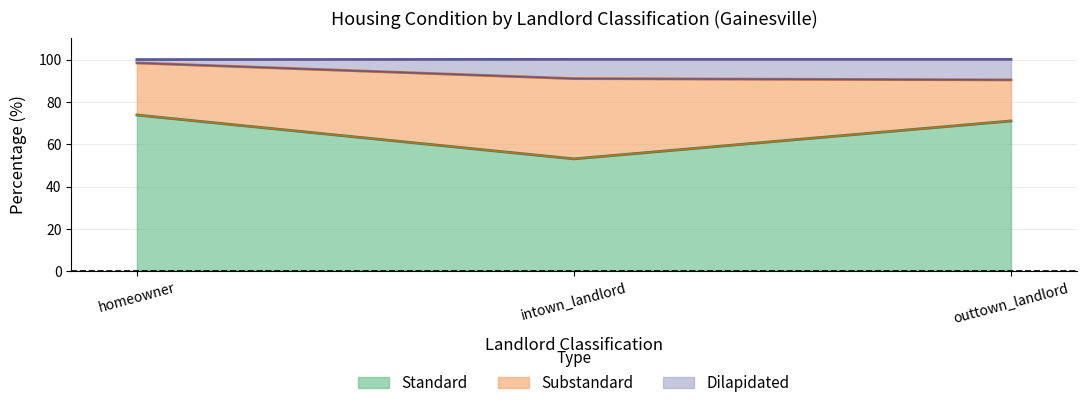

Which category has the lowest value across all series?

intown_landlord